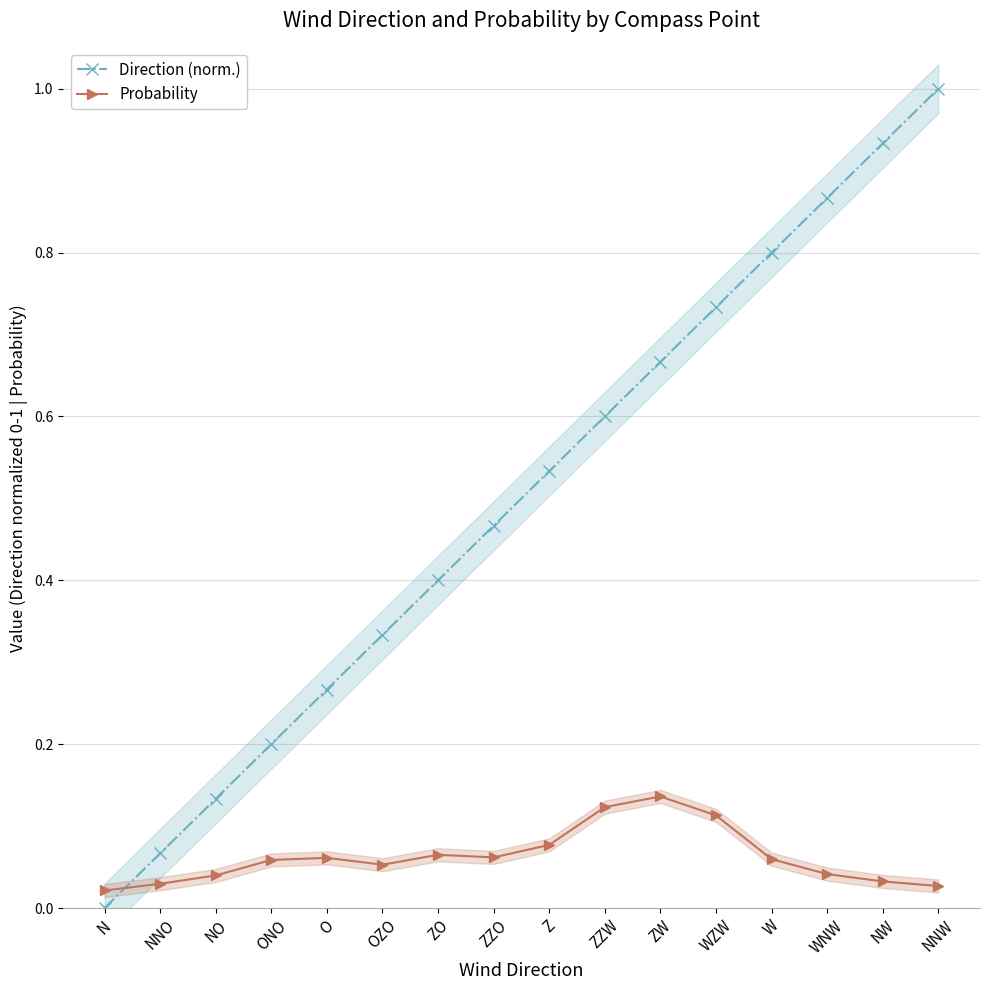

The value of Probability at WNW is 0.1. True or false?

False